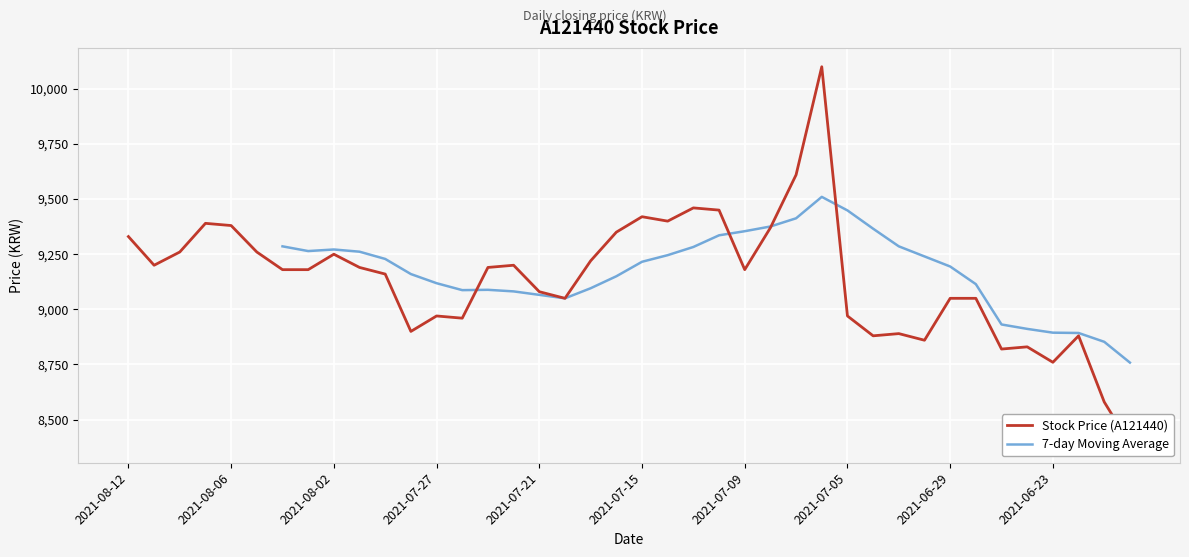

What is the highest value of the 7-day Moving Average series?

9510.0